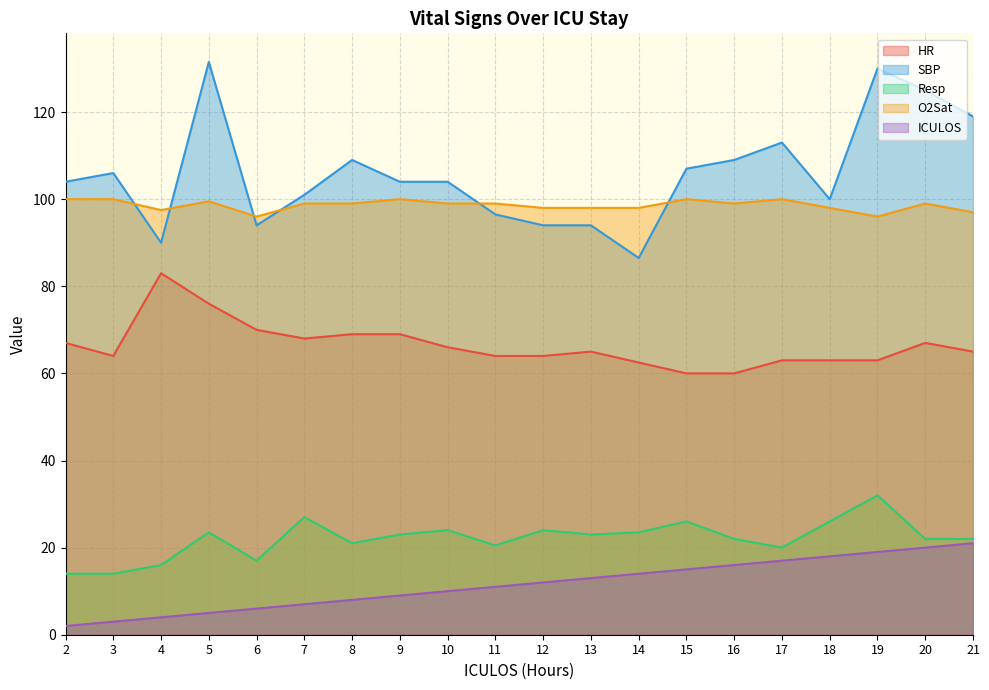

True or false: HR and ICULOS intersect in this chart.

False